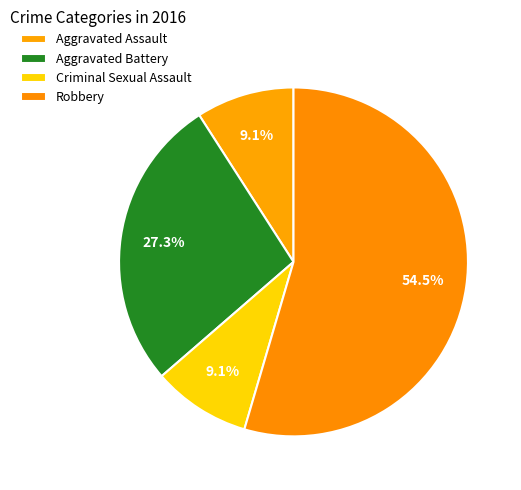

To the nearest percent, what percentage of the pie is Aggravated Assault?

9%